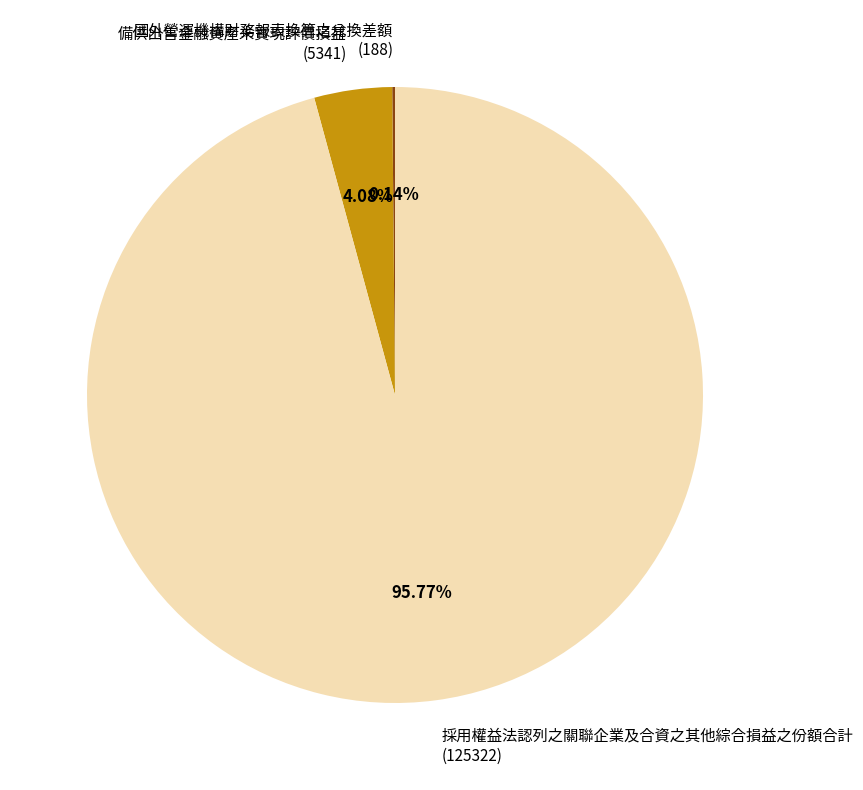

Is the sum of 備供出售金融資產未實現評價損益 (5341) and 採用權益法認列之關聯企業及合資之其他綜合損益之份額合計 (125322) greater than half?

Yes